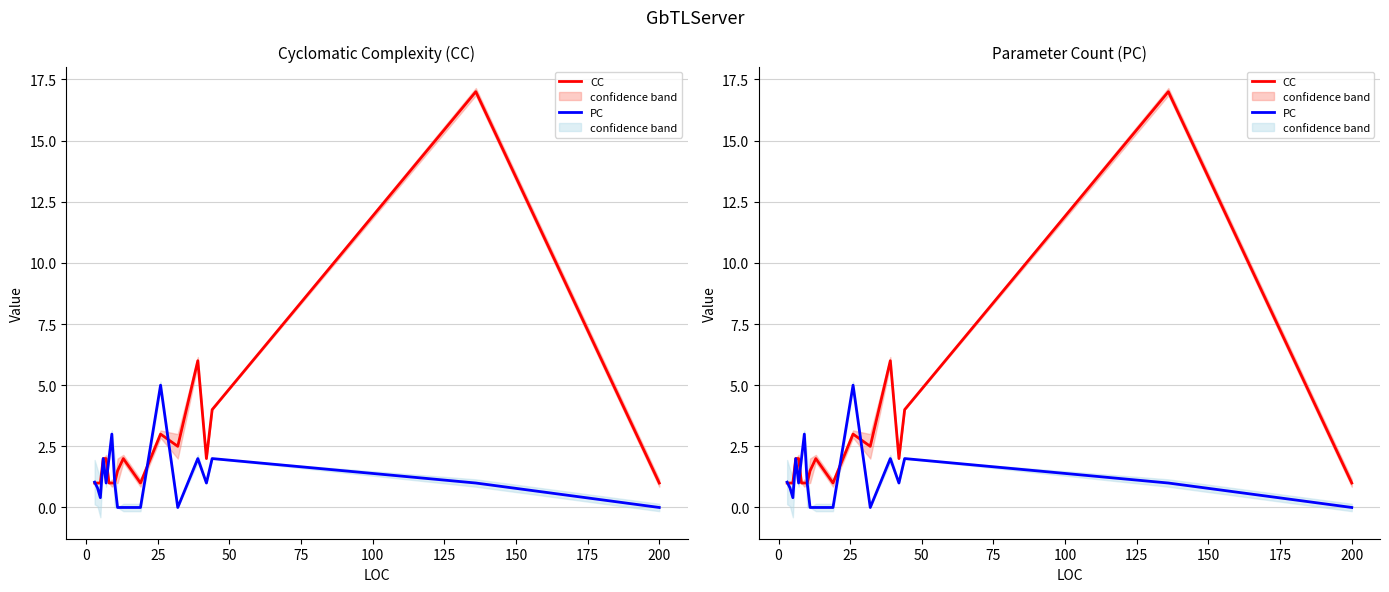

What is the maximum value for CC?

17.0